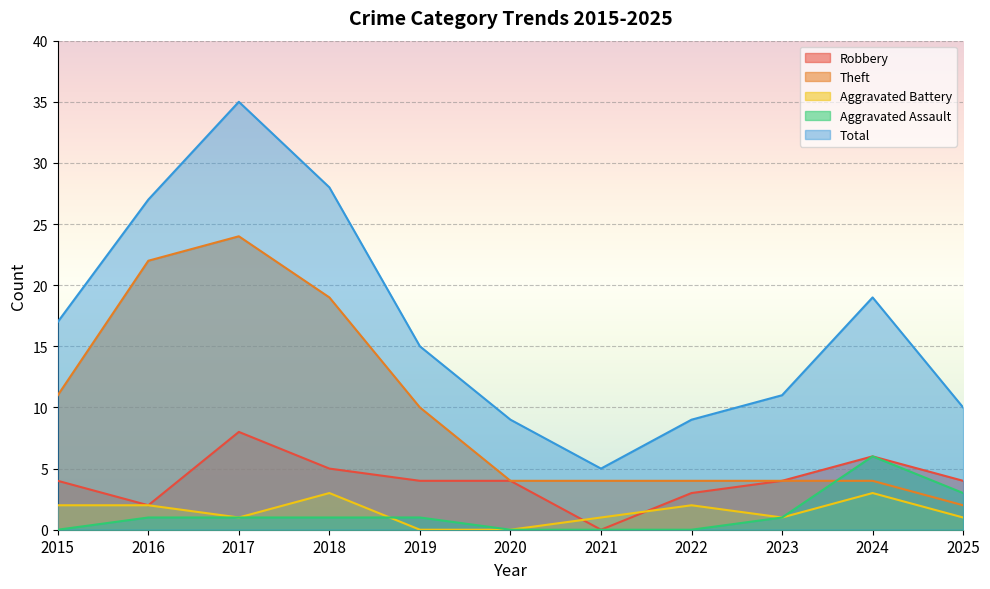

What is the value of the Theft point at the 2nd from the left?

22